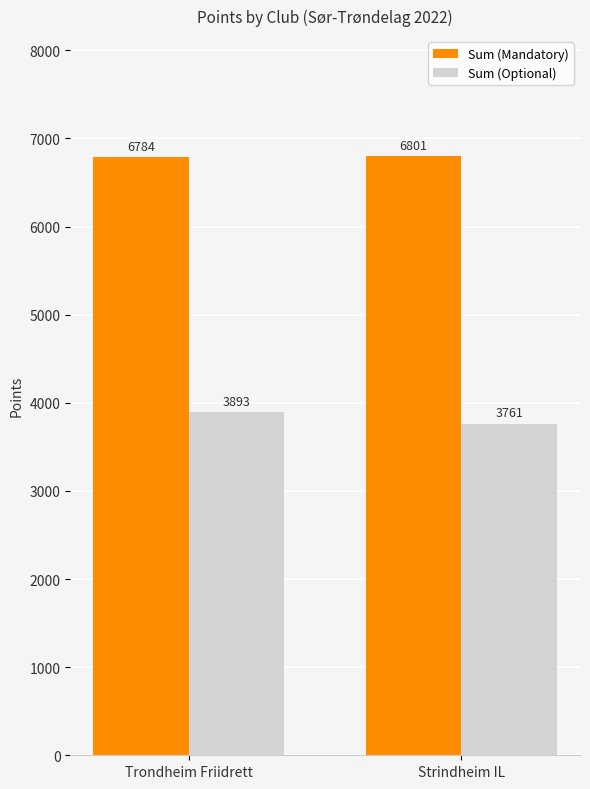

How many data points in Sum (Optional) are less than 3893?

1